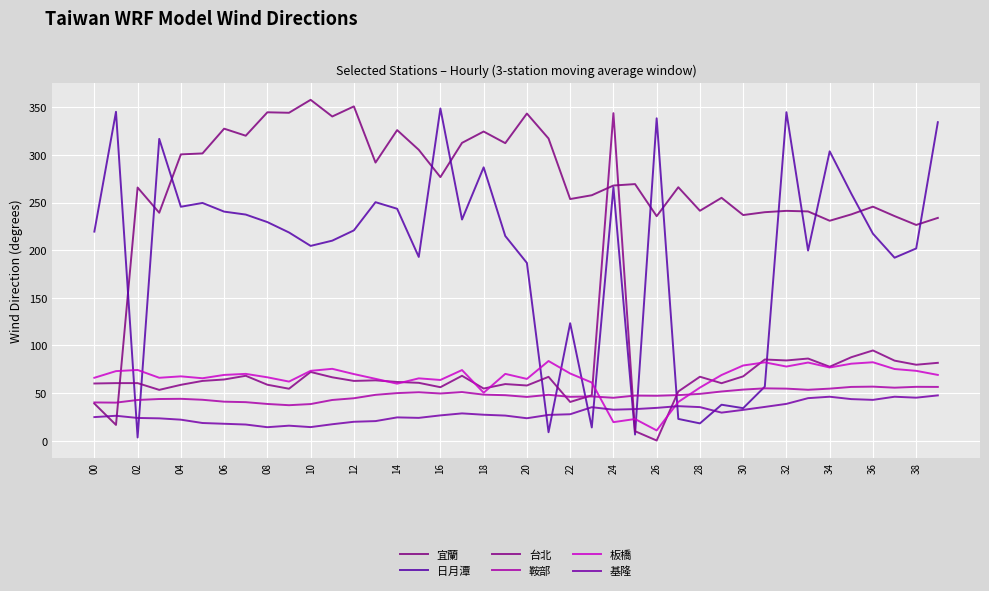

After their last crossing, which series has the higher values: 日月潭 or 宜蘭?

日月潭